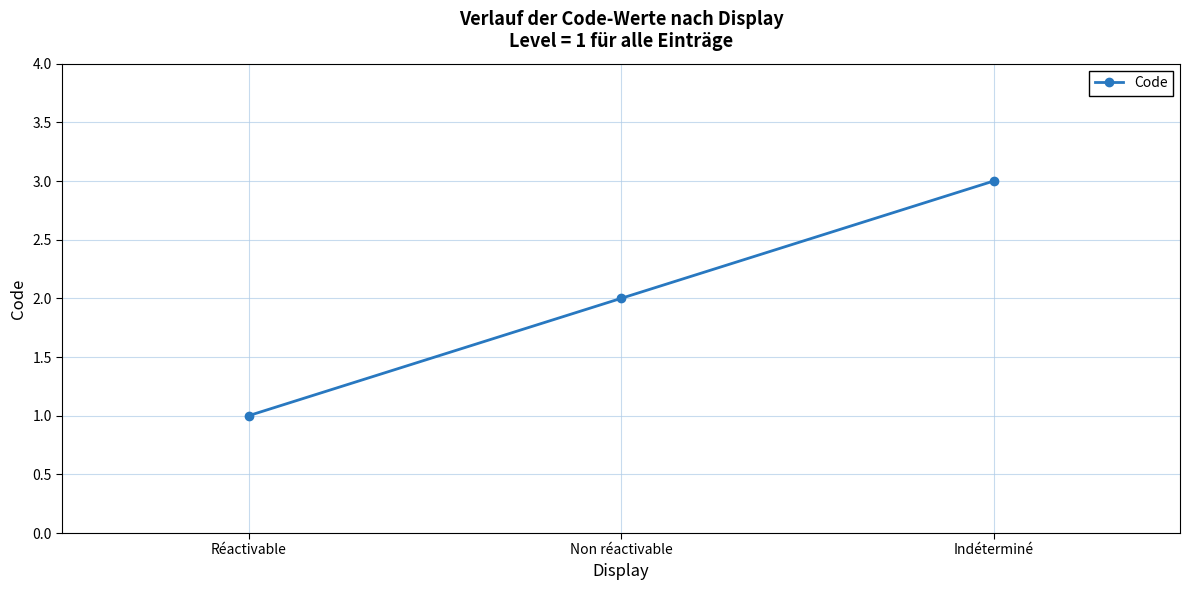

What is the smallest value displayed?

1